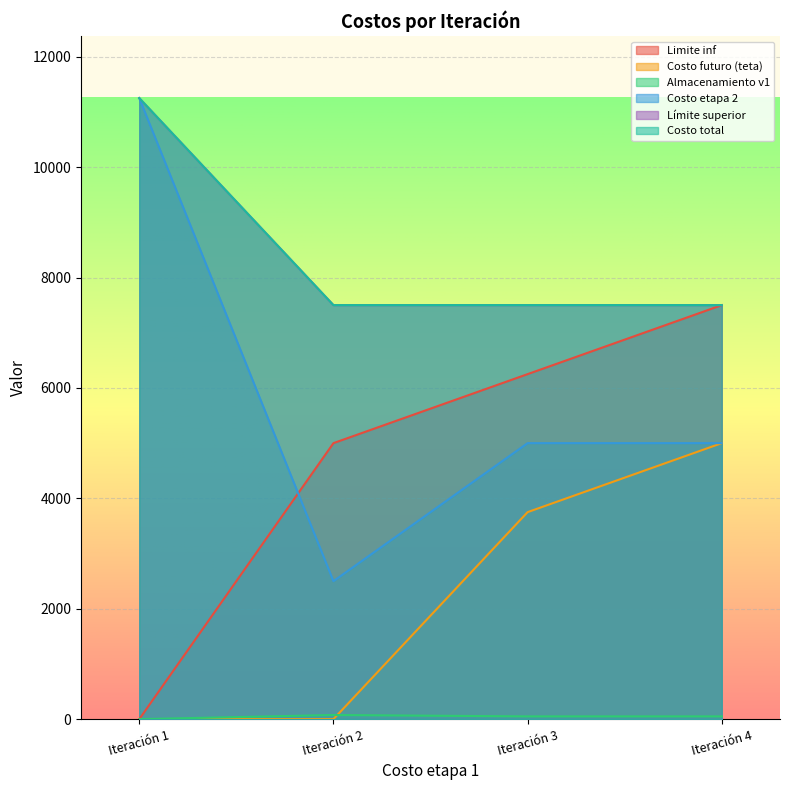

Count the number of categories in the chart.

4